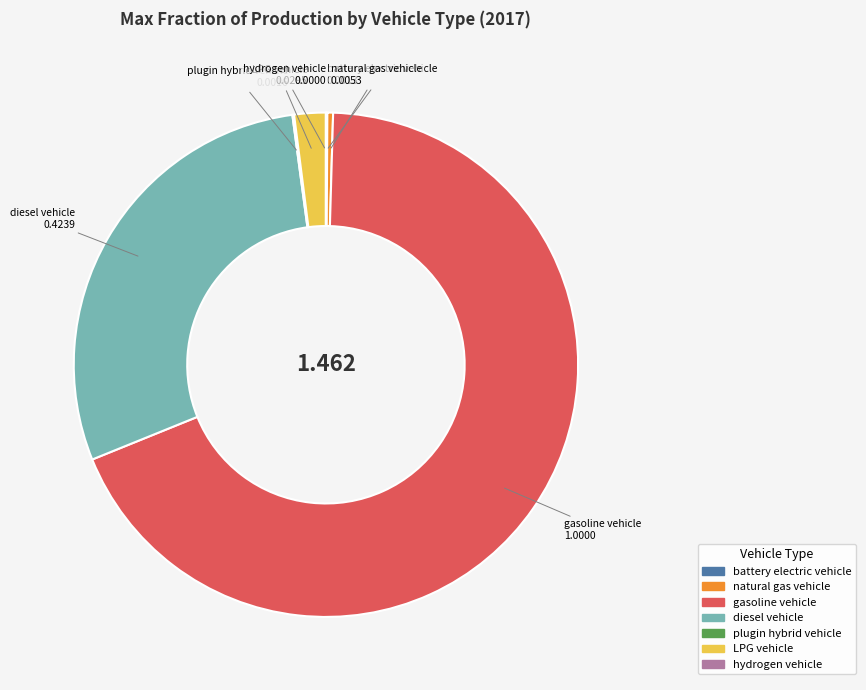

What is the largest slice in the pie chart?

gasoline vehicle